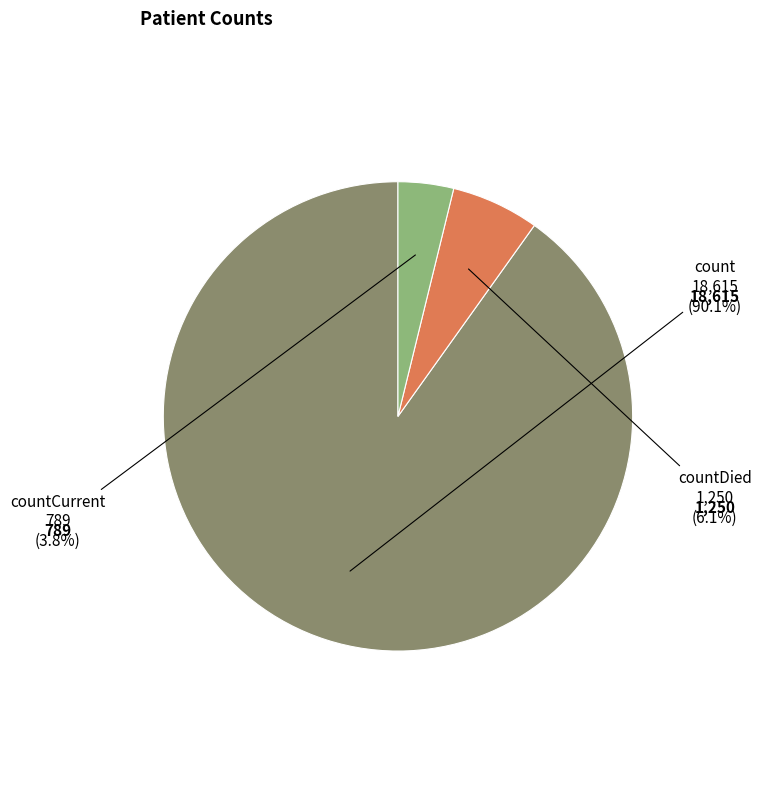

To the nearest percent, what is the average slice percentage?

33%